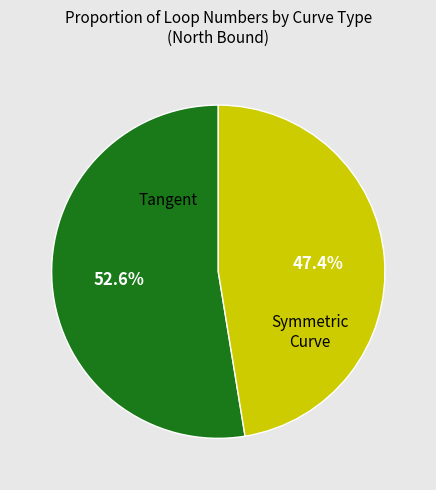

Is there a majority slice in this chart?

Yes